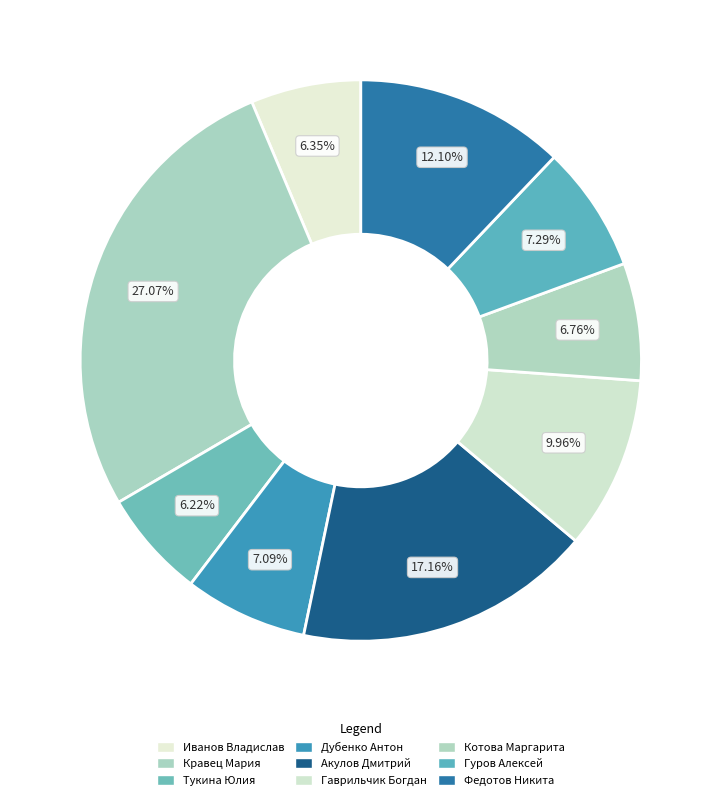

How many slices are in this pie chart?

9